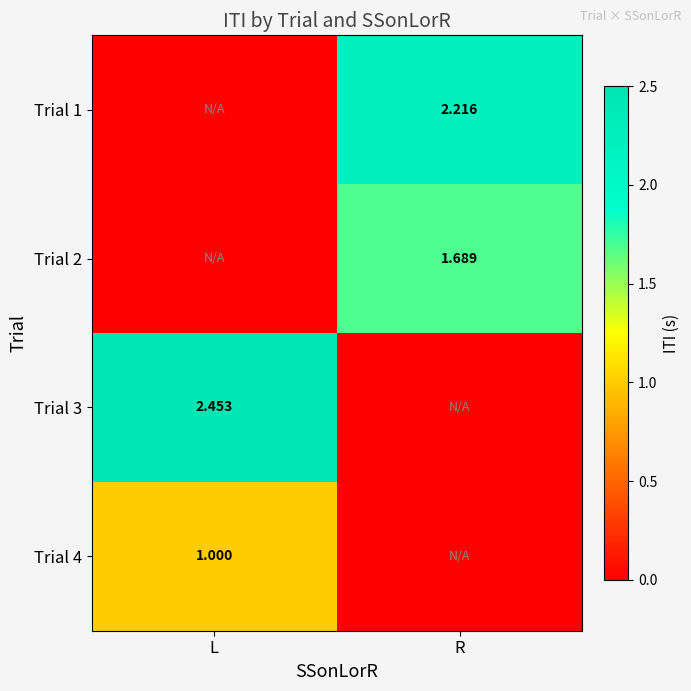

What is the difference between the maximum and minimum values in the Trial 3 series?

2.5